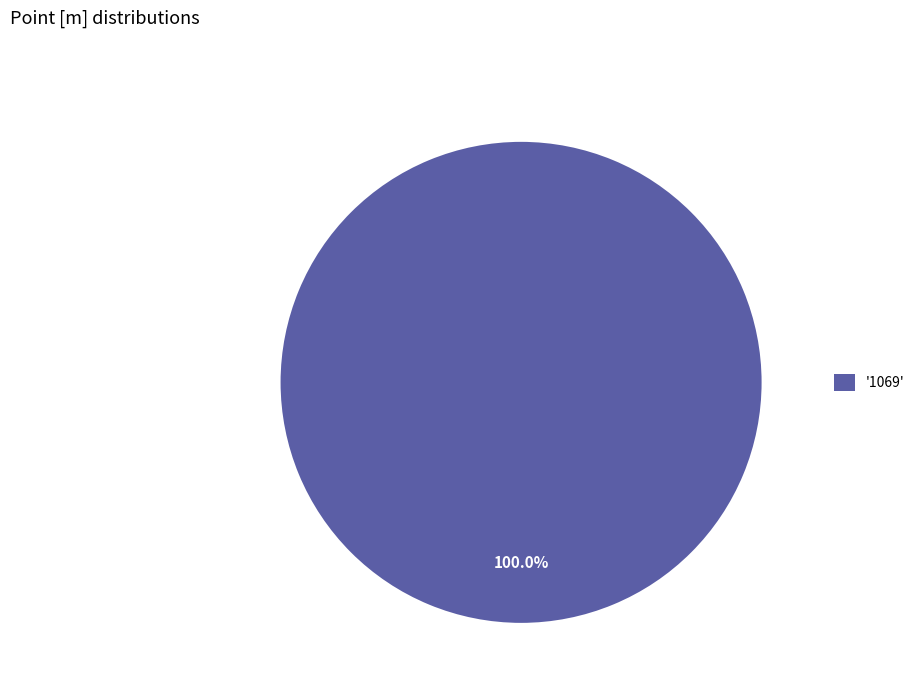

Rank the categories by value from highest to lowest.

'1069'